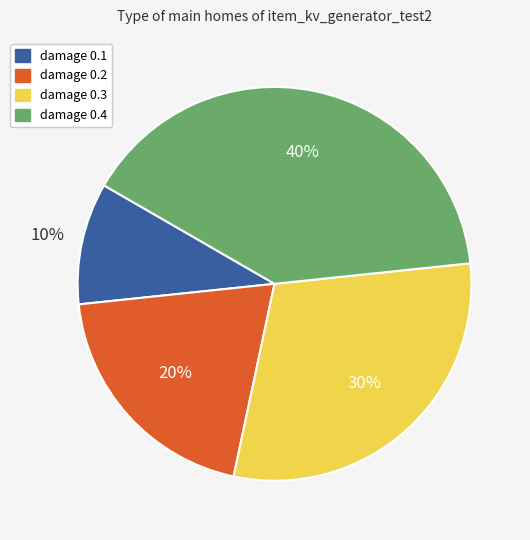

To the nearest percent, what percentage of the pie is damage 0.4?

40%